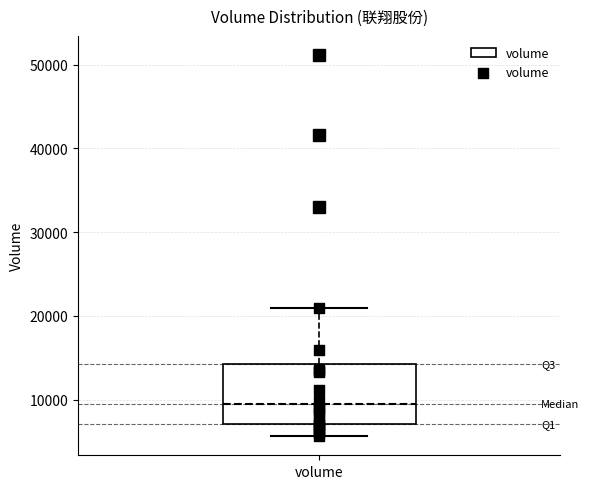

Transcribe this box plot: give where the median line is, the range the box spans, and where the two whiskers end, as read against the y-axis. The values are not printed on the chart, so give them approximately, as read against the axis.

median 9000, box 7000 to 14000, whiskers 6000 to 21000